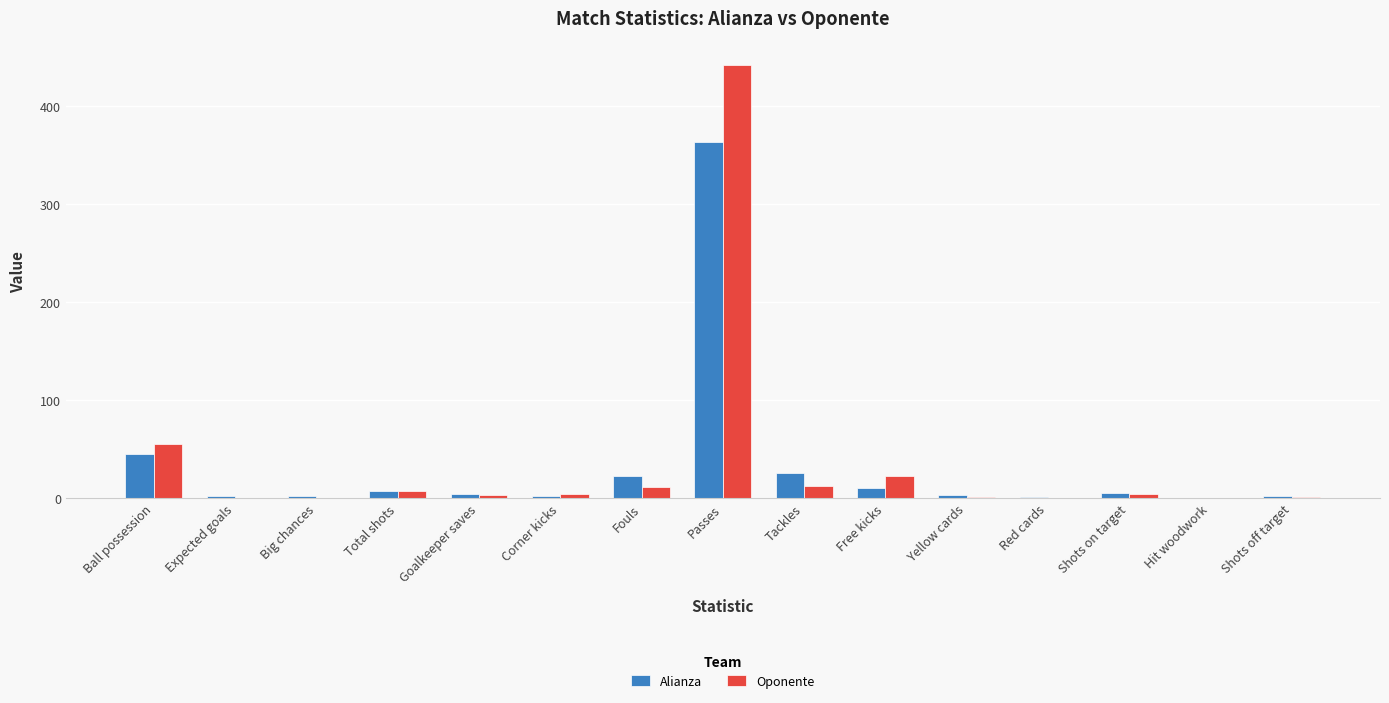

What is the total value across all series at Yellow cards?

4.0